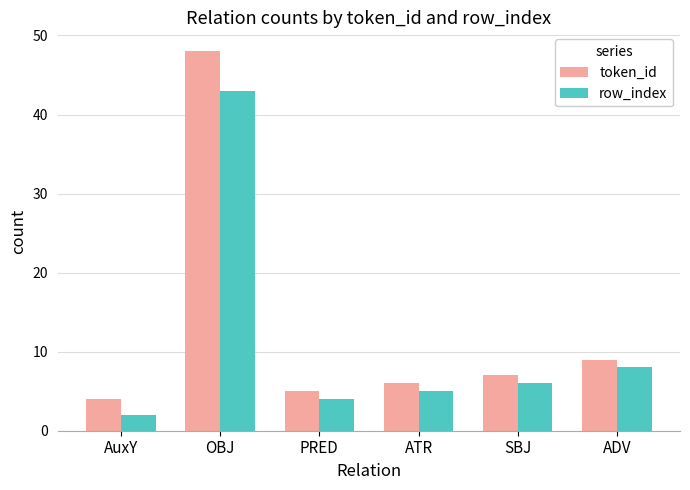

Is the value of row_index at OBJ greater than the value of token_id at ADV?

Yes